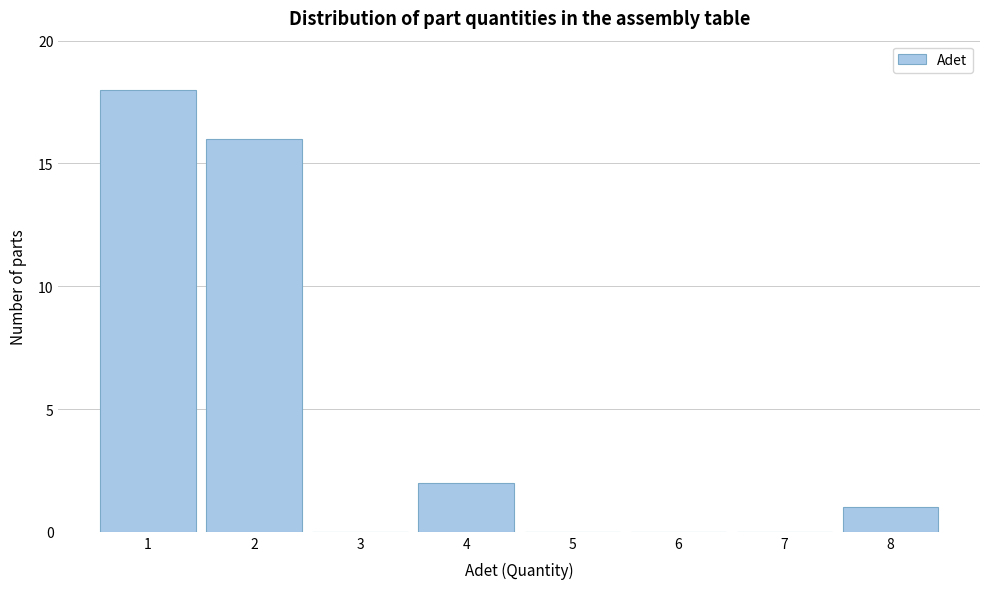

How tall is the bar that spans 7.5 to 8.5 on the x-axis? The values are not printed on the chart, so give them approximately, as read against the axis.

1